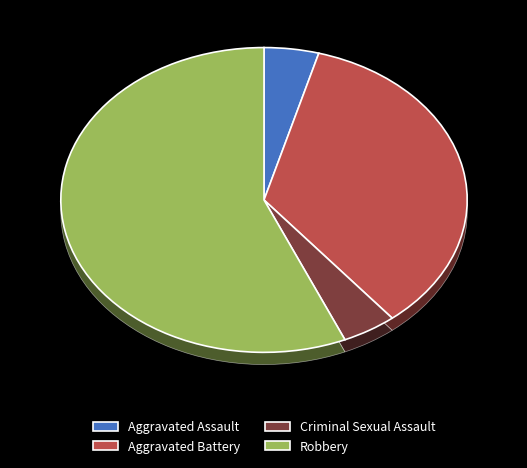

Between Aggravated Assault and Aggravated Battery, which is larger?

Aggravated Battery